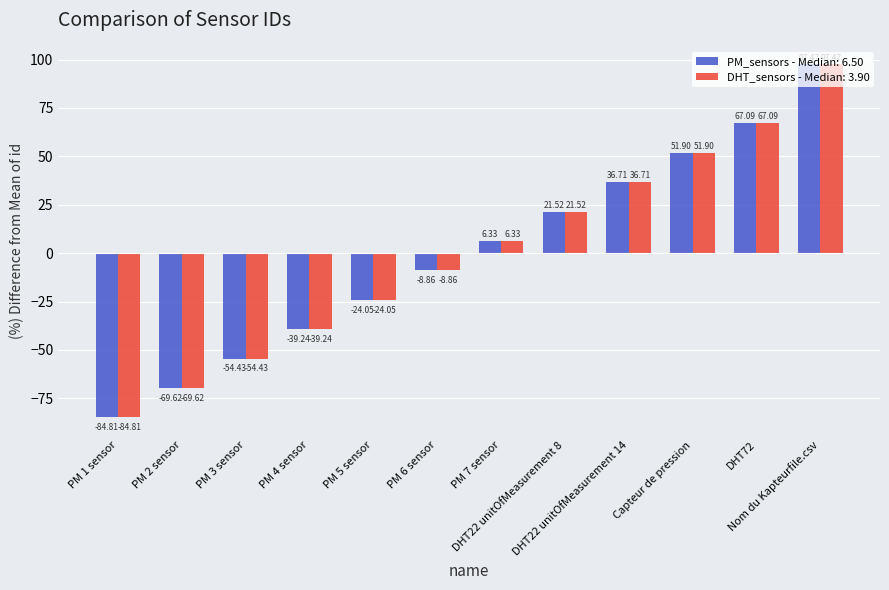

Are the bars grouped side by side (vs. stacked)?

Yes